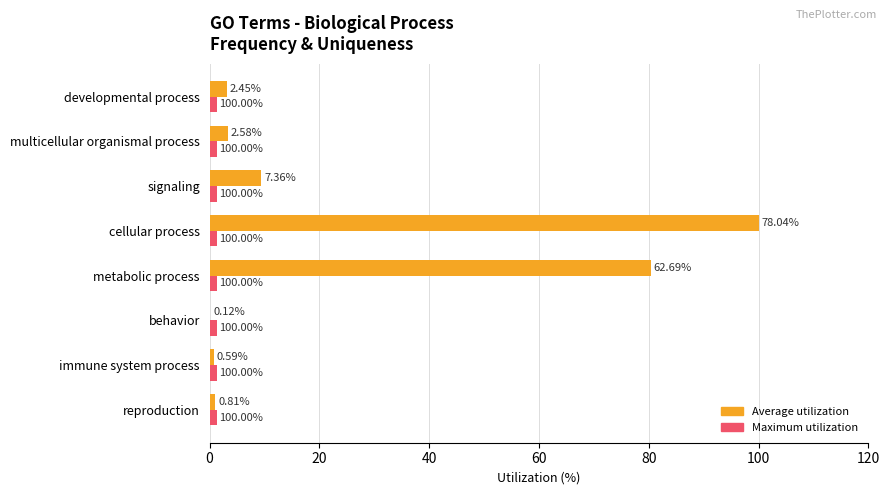

Between cellular process and multicellular organismal process, which series saw the biggest shift?

Average utilization